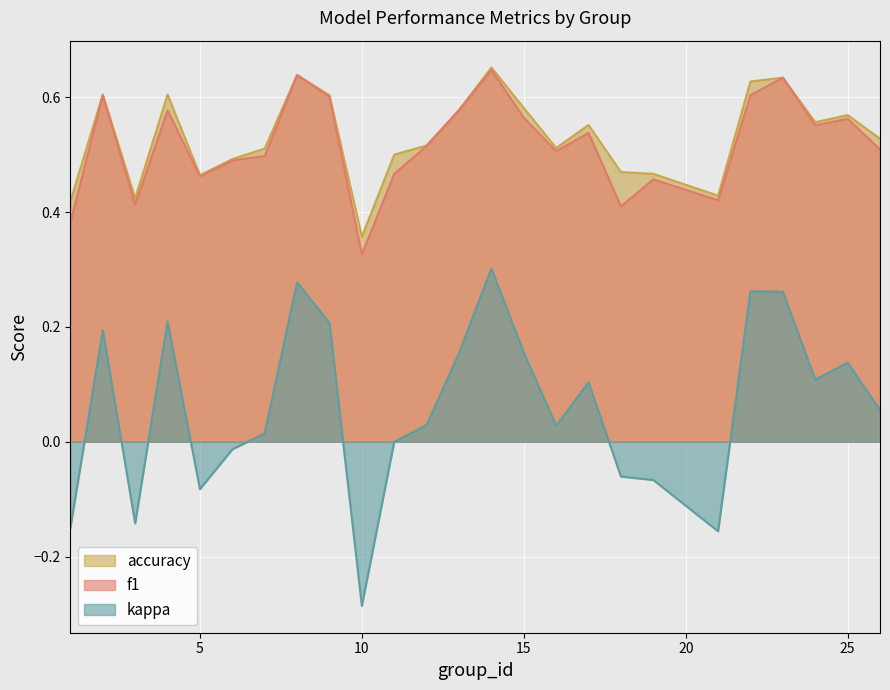

True or false: accuracy and f1 intersect in this chart.

False